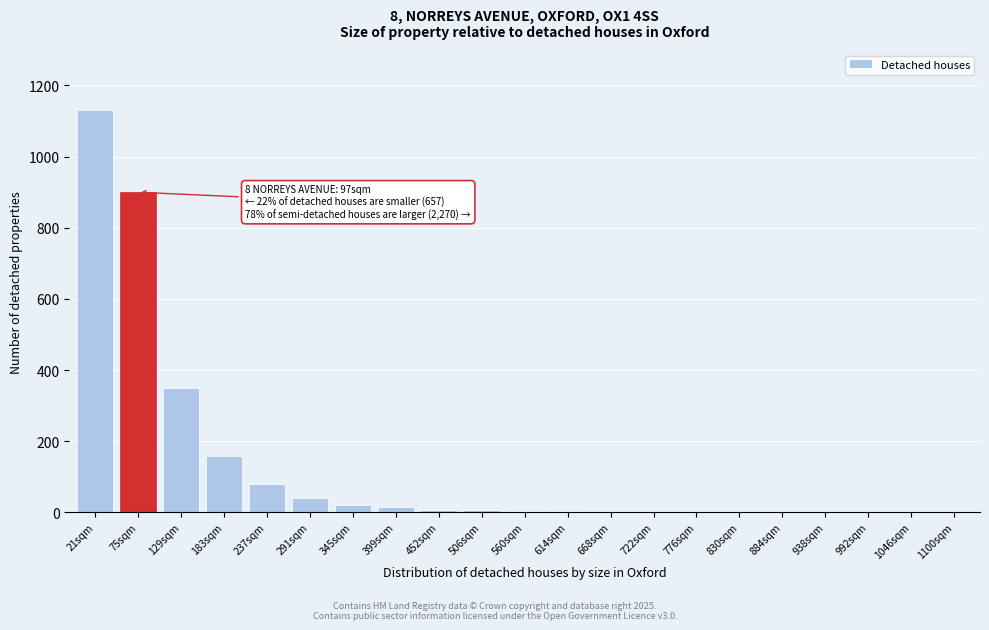

Which category has the highest value across all series?

21sqm